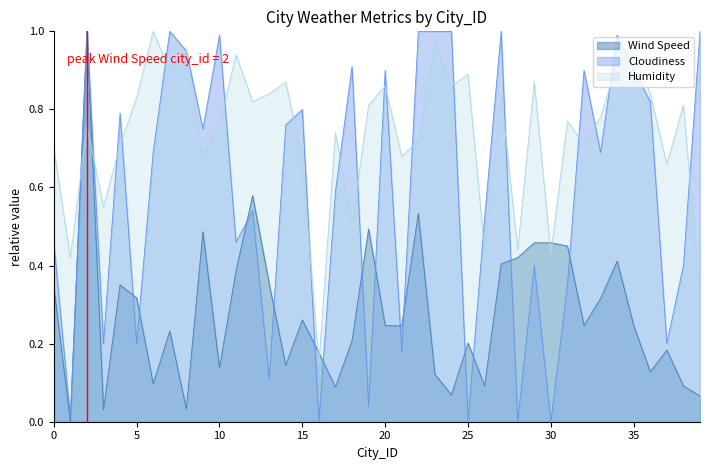

Is it true that Cloudiness equals 1.0 at 10?

True